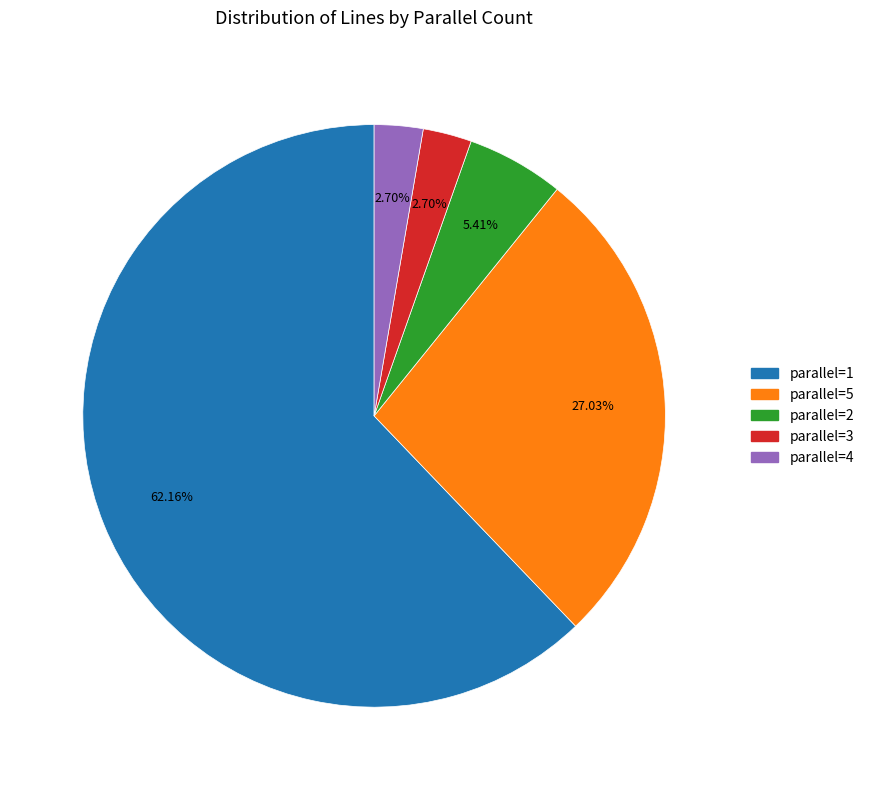

What portion of the pie excludes parallel=2?

94.6%